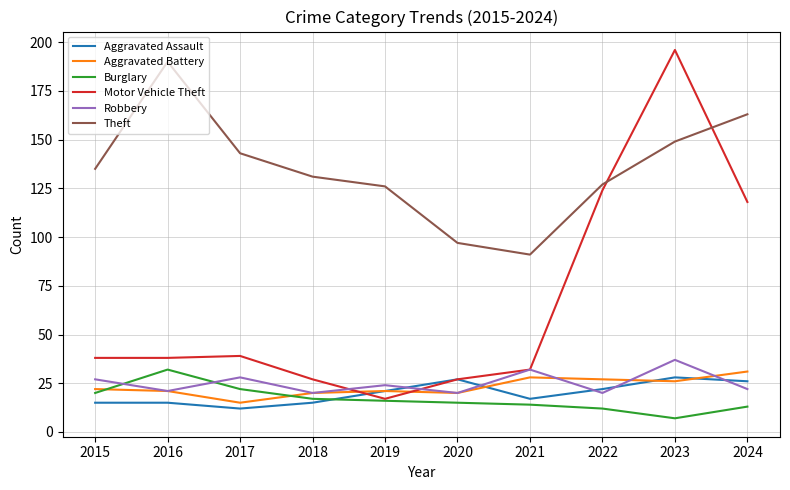

Is it true that Aggravated Battery equals 47 at 2022?

False